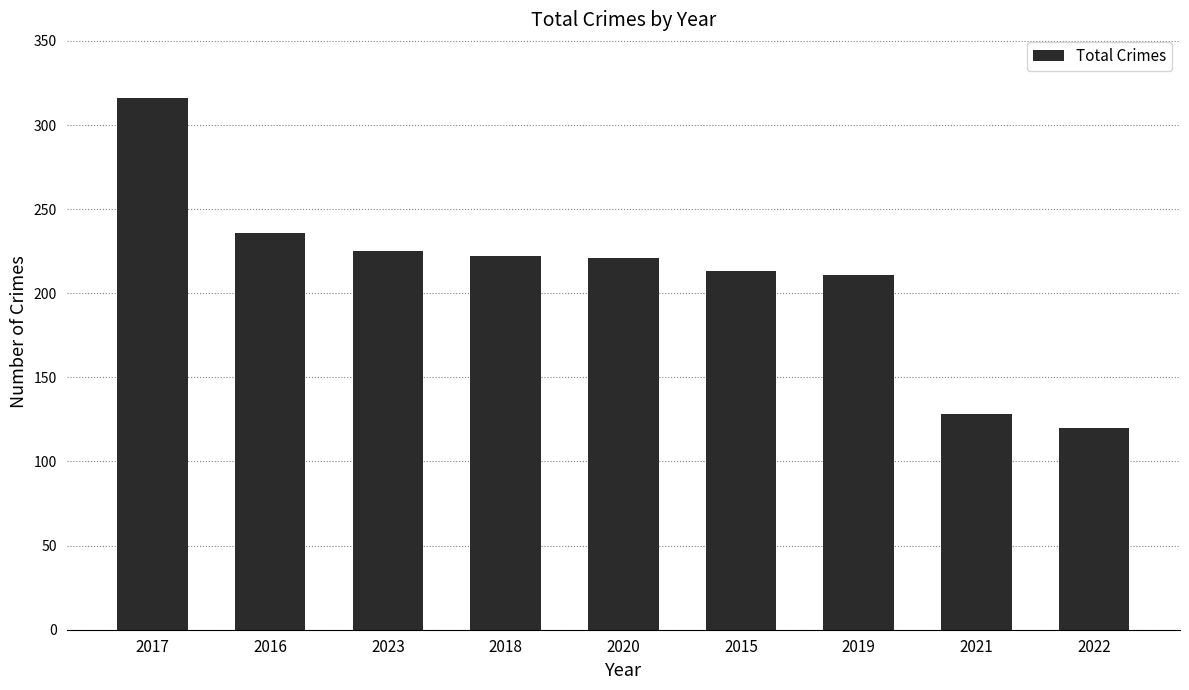

What is the change in value from 2018 to 2019?

-11